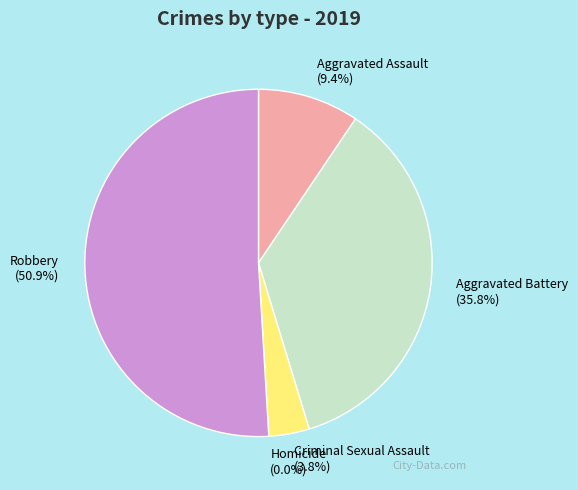

How much of the chart is everything except Homicide?

100.0%